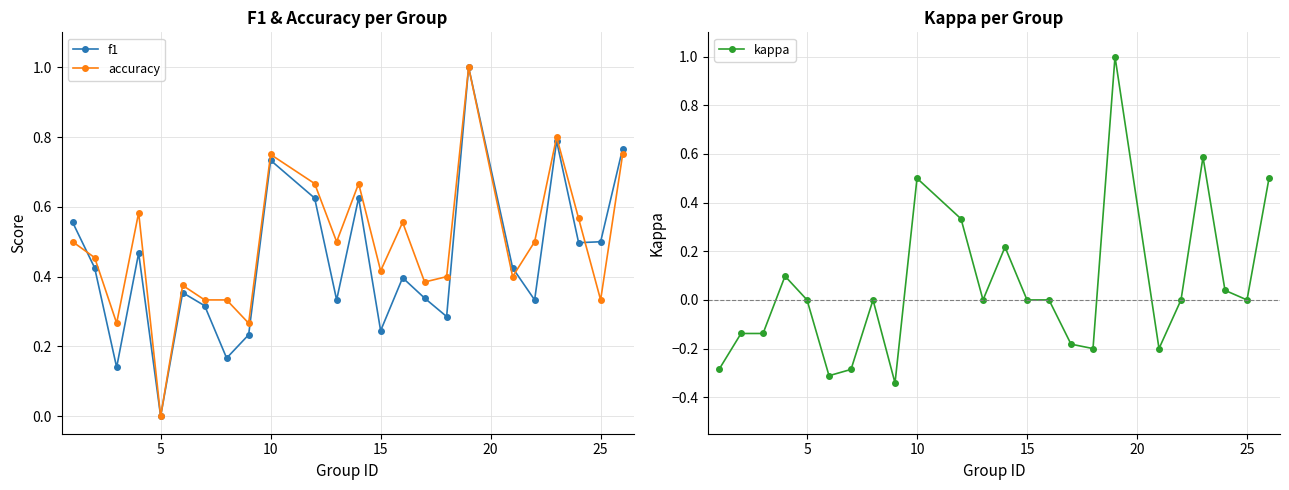

What is the highest value of the accuracy series?

1.0